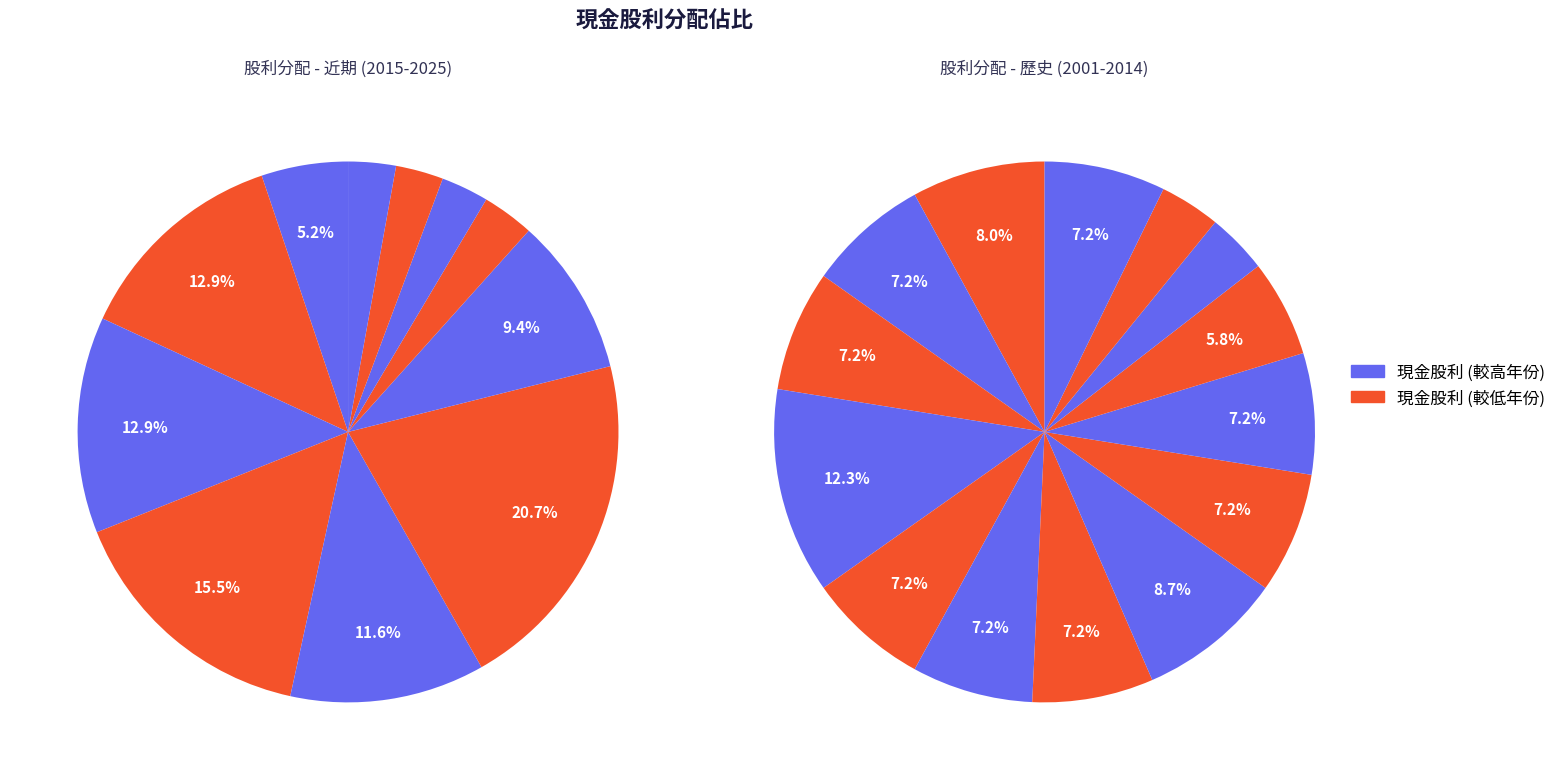

Rank the categories by 現金股利 value from lowest to highest.

2003, 2002, 2004, 2013, 2012, 2010, 2009, 2008, 2006, 2005, 2001, 2017, 2016, 2015, 2014, 2018, 2007, 2011, 2025, 2019, 2021, 2024, 2023, 2022, 2020